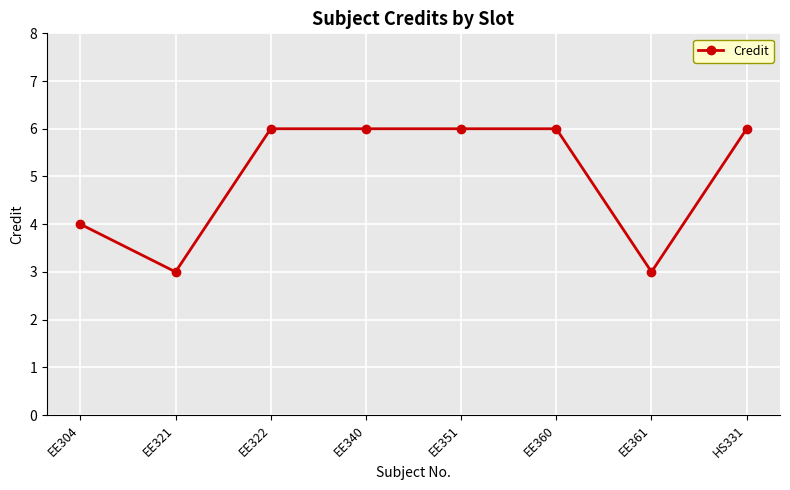

Between EE361 and EE322, which is larger?

EE322